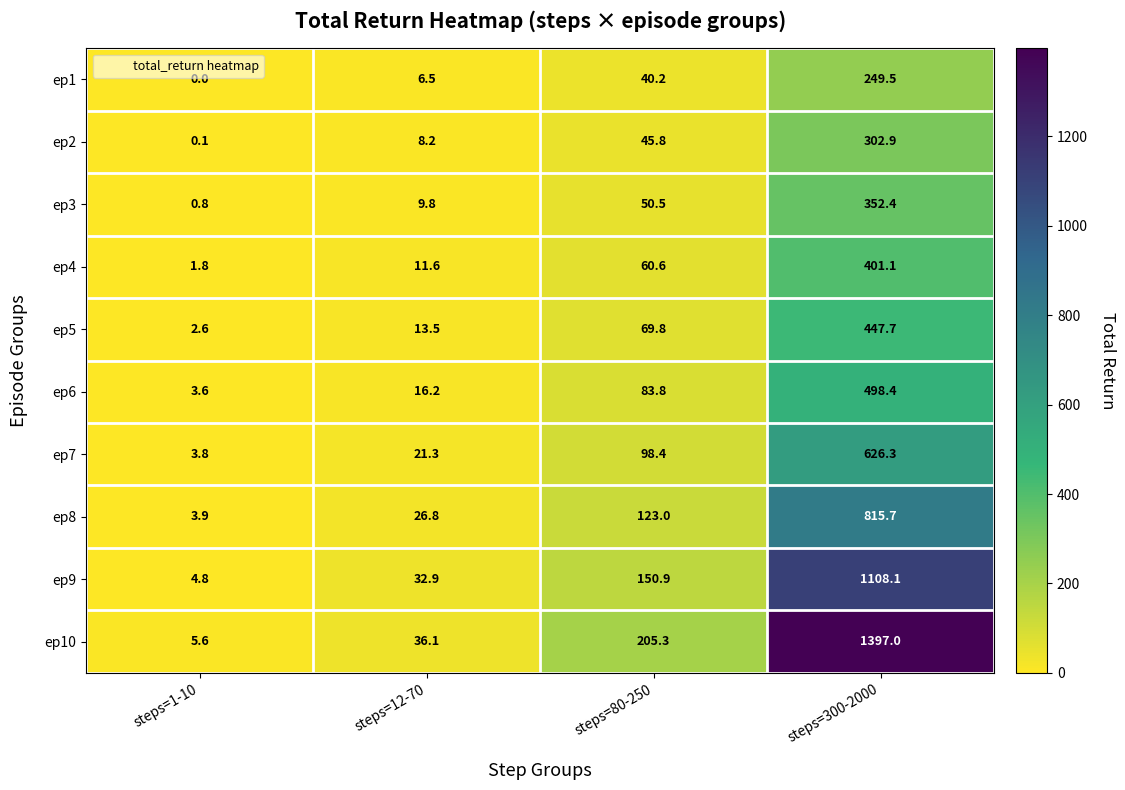

Count the number of data series in this chart.

10